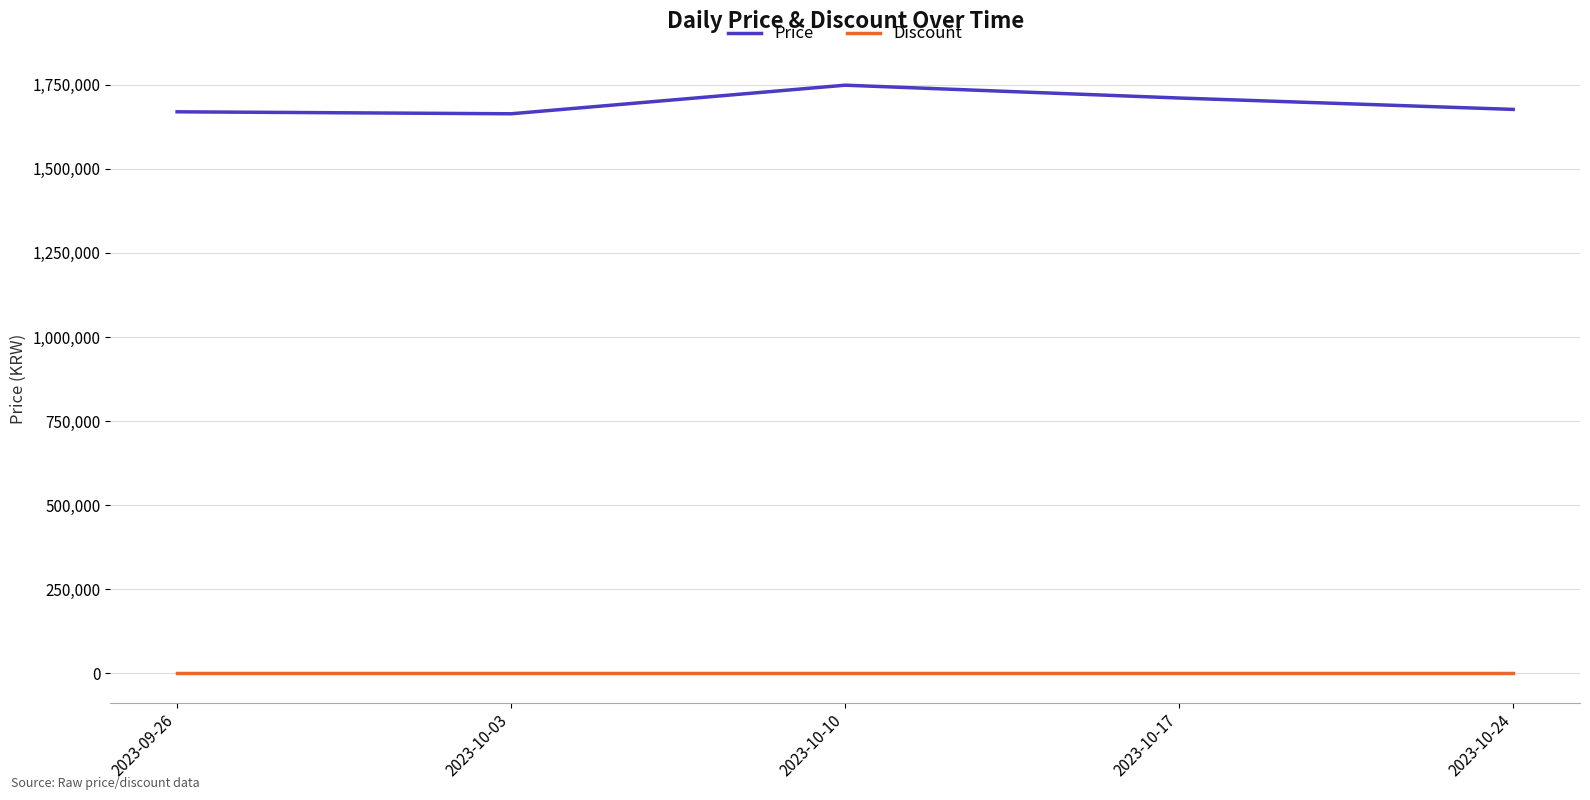

Rank the series at 2023-09-26 from highest to lowest value.

Price, Discount